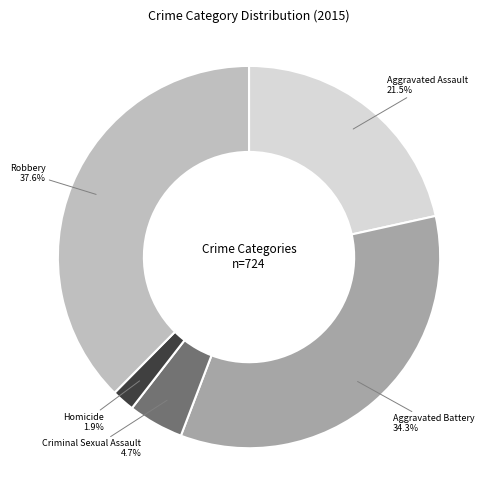

Is there a majority slice in this chart?

No